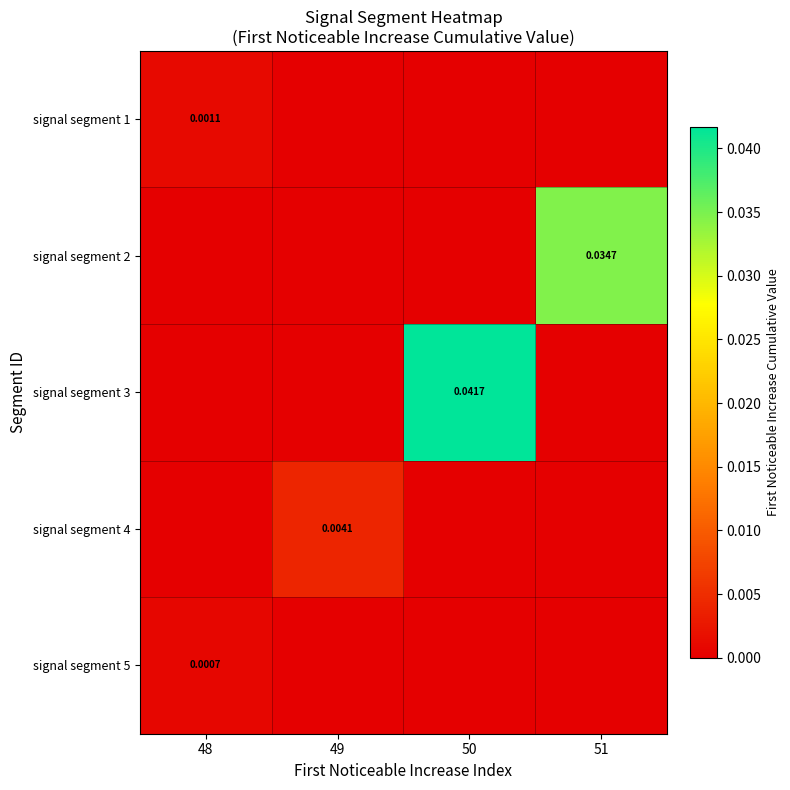

Is the value of signal segment 4 at 49 greater than the value of signal segment 1 at 48?

Yes